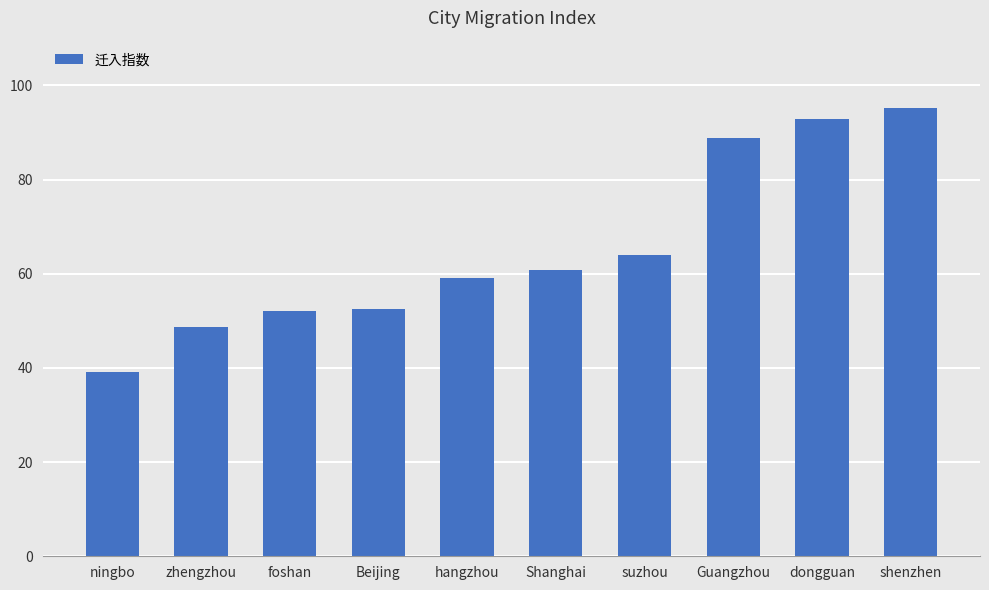

Read the value at Shanghai.

60.9